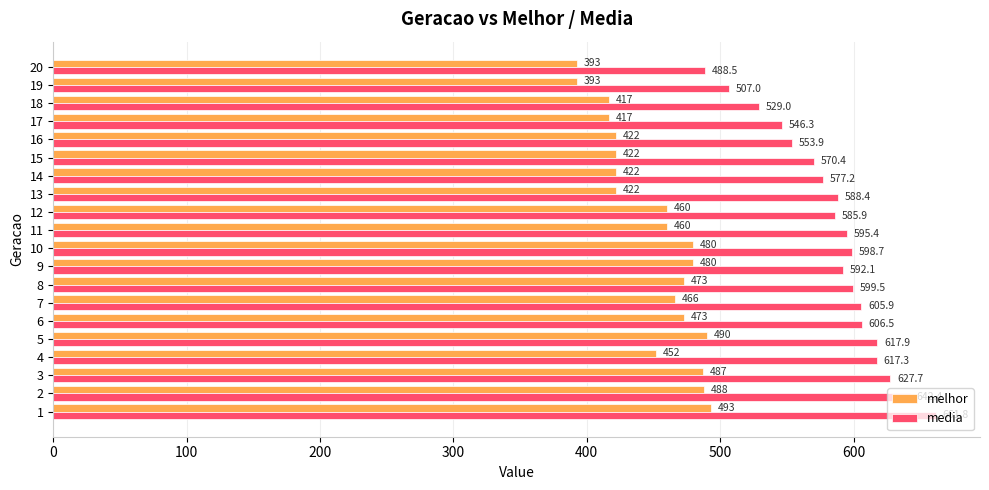

At which label is melhor closest to 443?

4